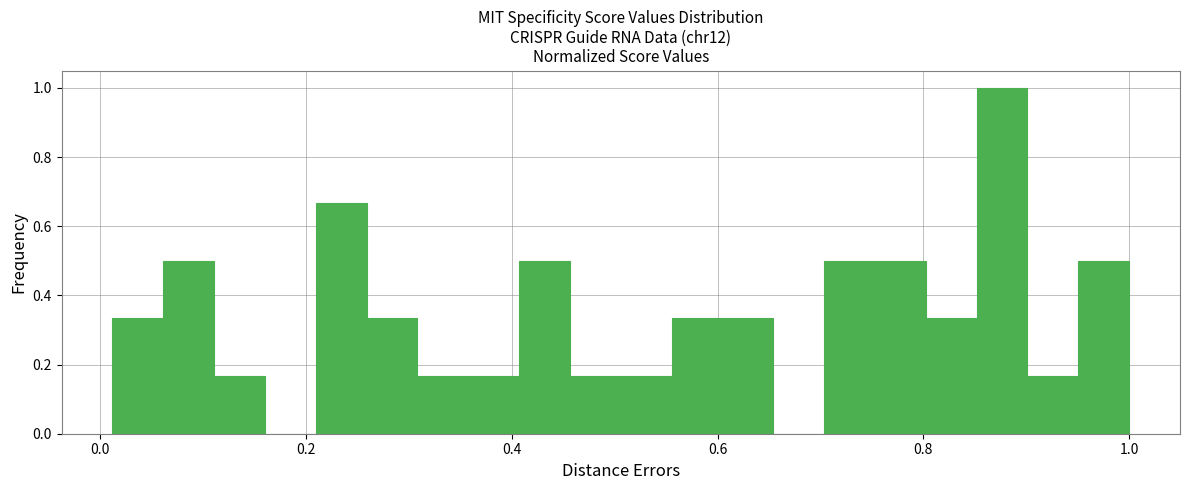

Around what value on the x-axis is the tallest bar? Give the approximate position of its centre, as read against the axis.

0.88